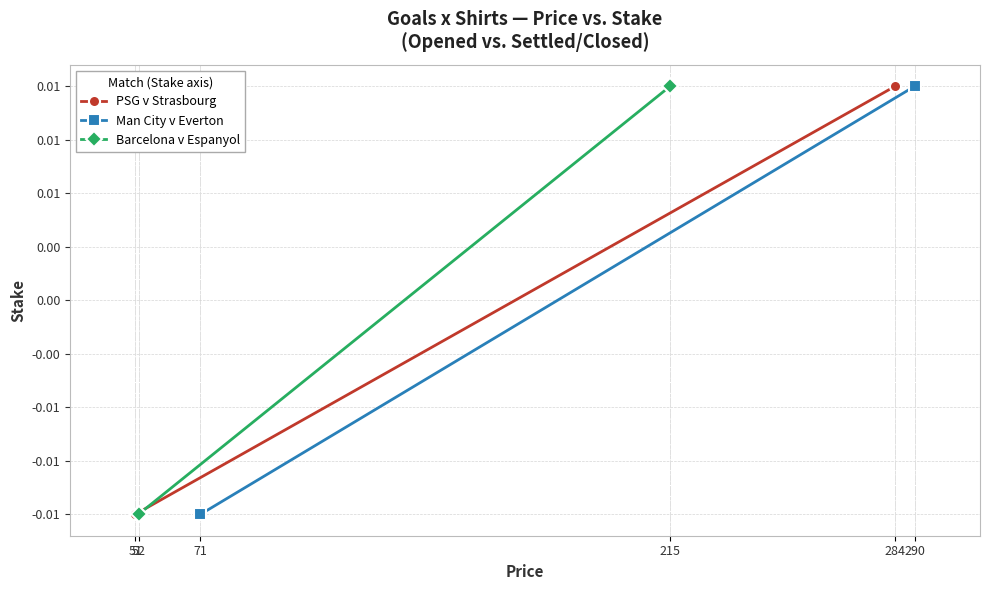

Between 51 and 52, which series saw the biggest shift?

PSG v Strasbourg